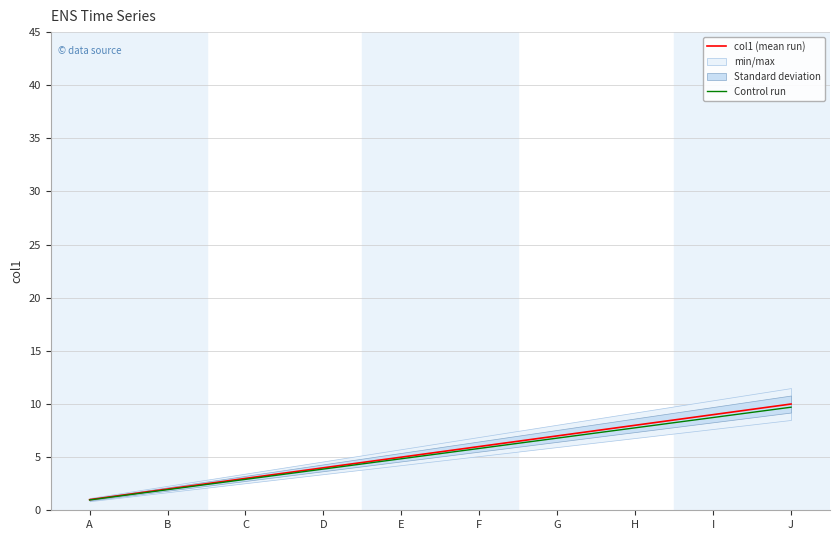

Which series has the largest range (max minus min)?

col1 (mean run)